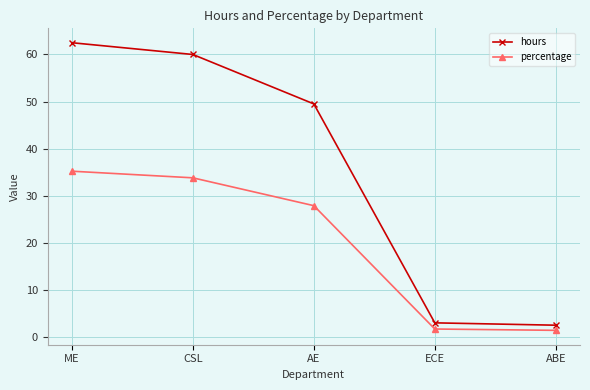

Rank the series by their maximum value, from lowest to highest.

percentage, hours